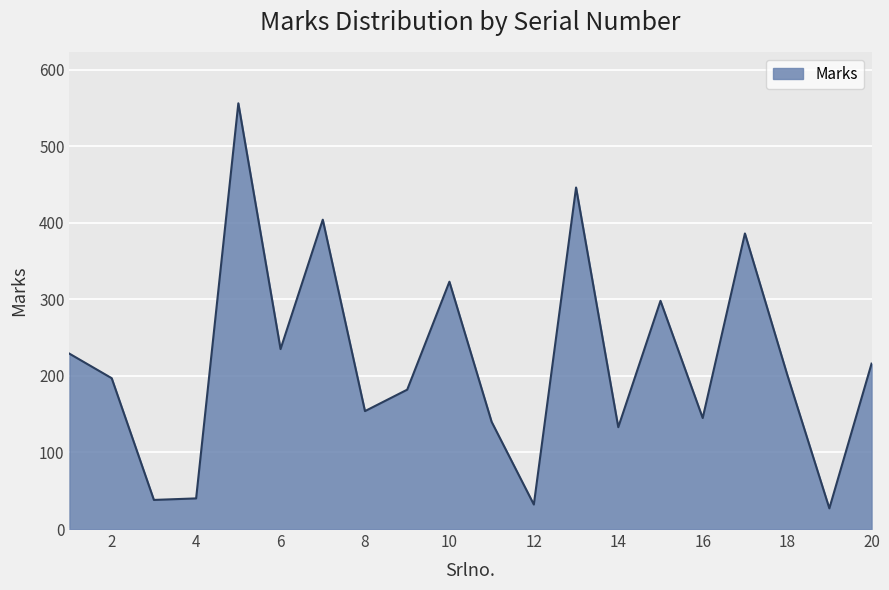

What is the minimum value shown in the chart?

27